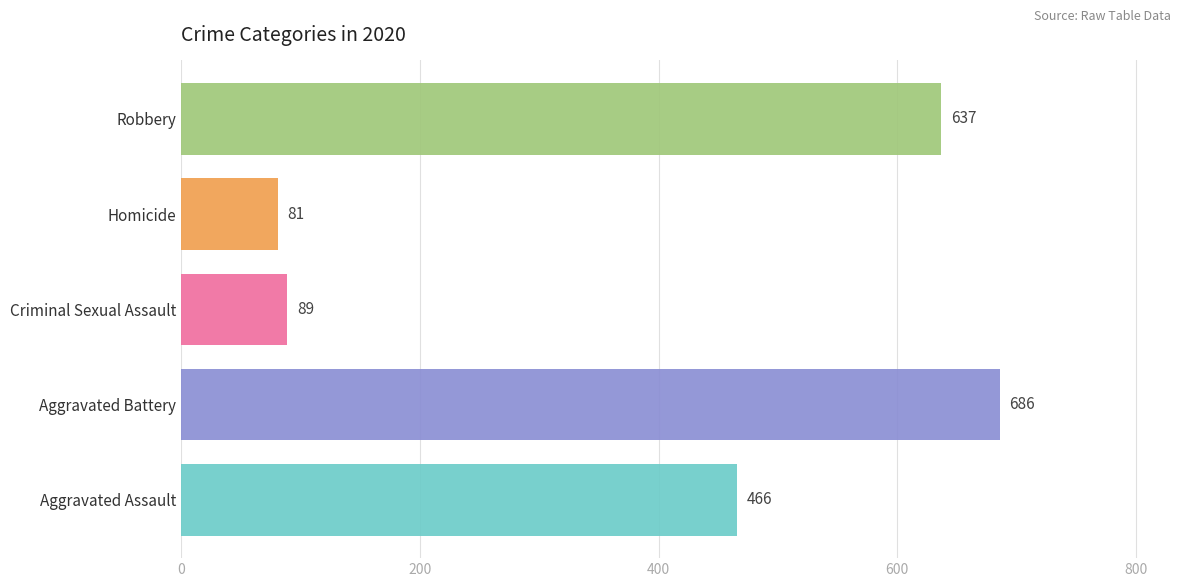

What is the maximum value shown in the chart?

686